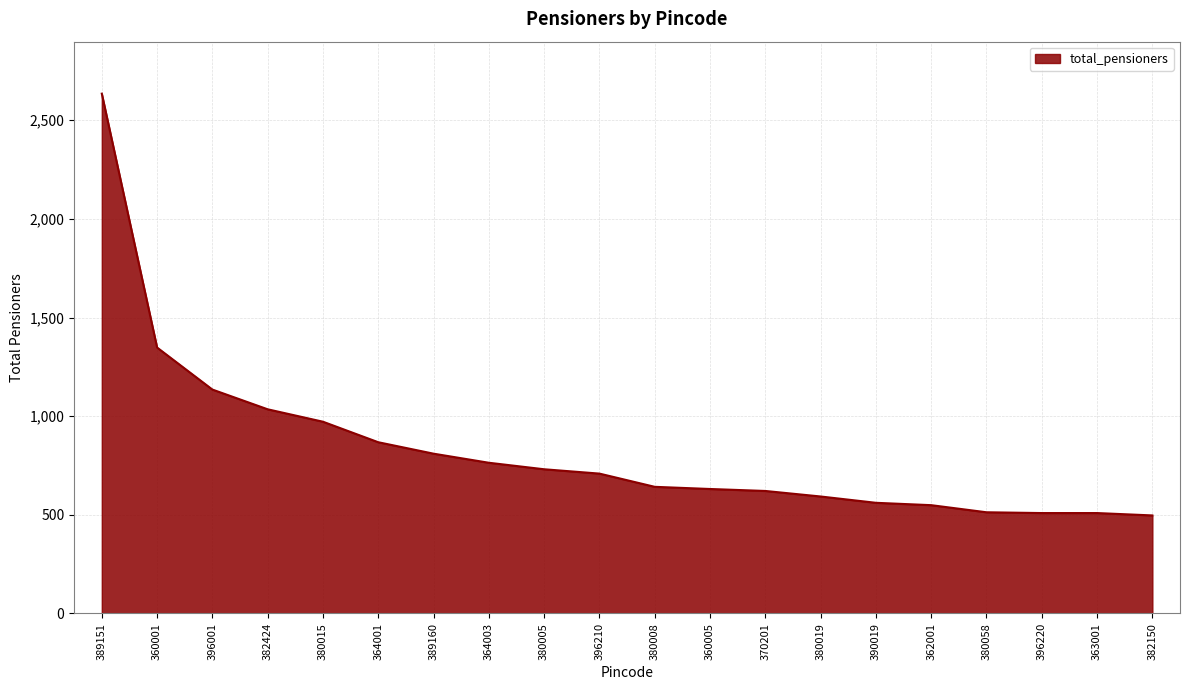

What is the approximate value at 389160, to the nearest 100?

800